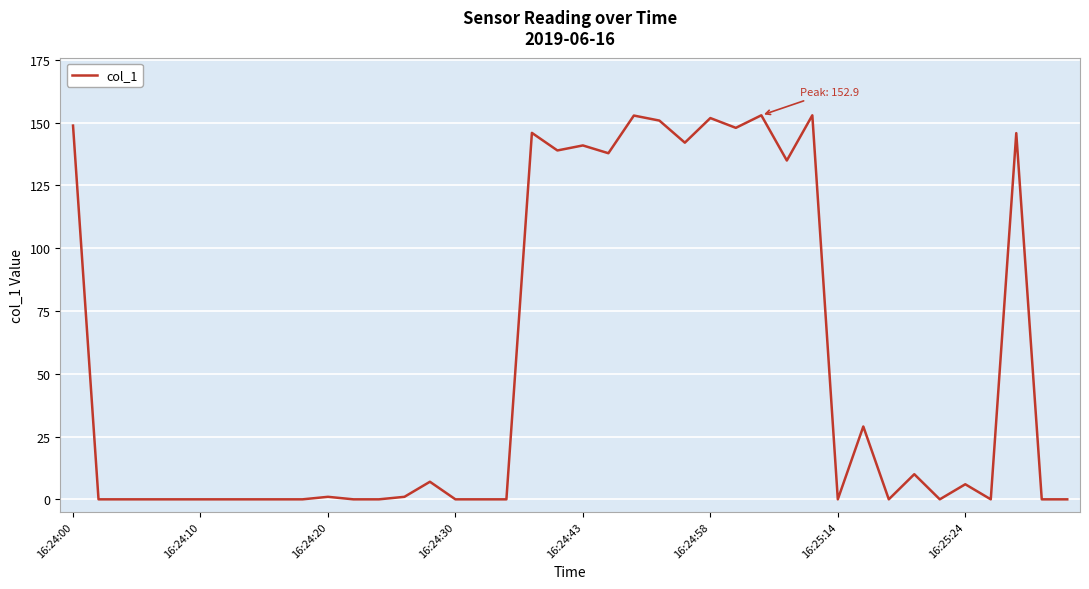

What is the difference between the maximum and minimum values?

152.9